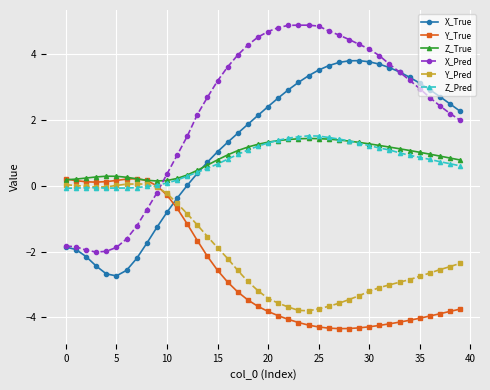

What are all the series names shown in the legend?

X_True, Y_True, Z_True, X_Pred, Y_Pred, Z_Pred